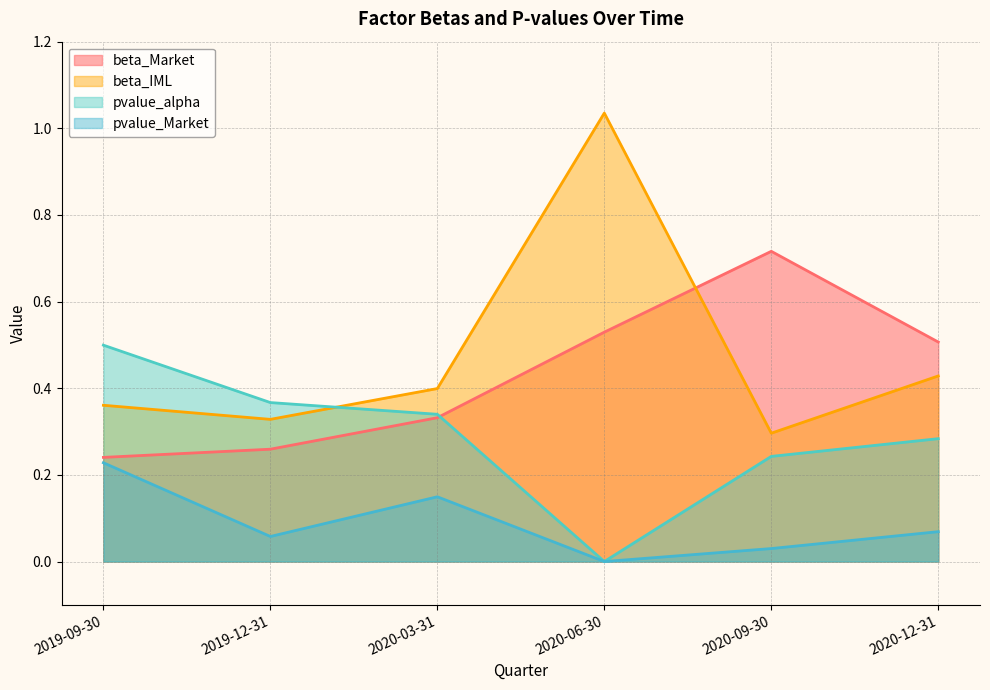

Which series has the widest spread of values?

beta_IML